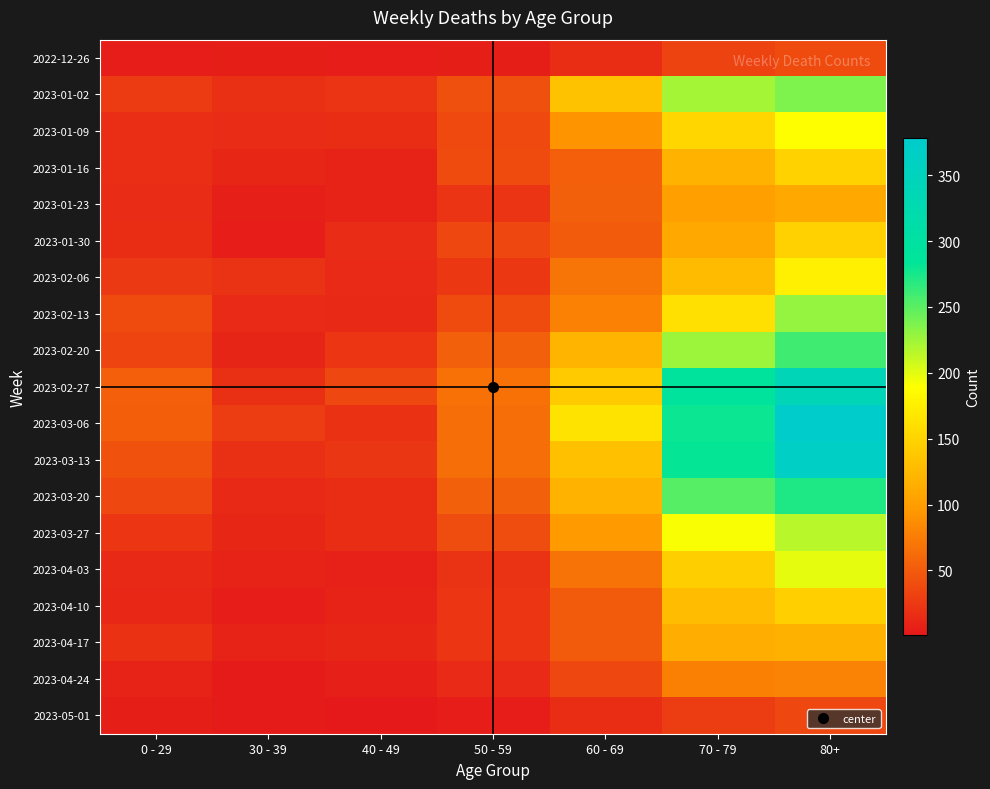

Which series has the largest total across all categories?

2023-03-06